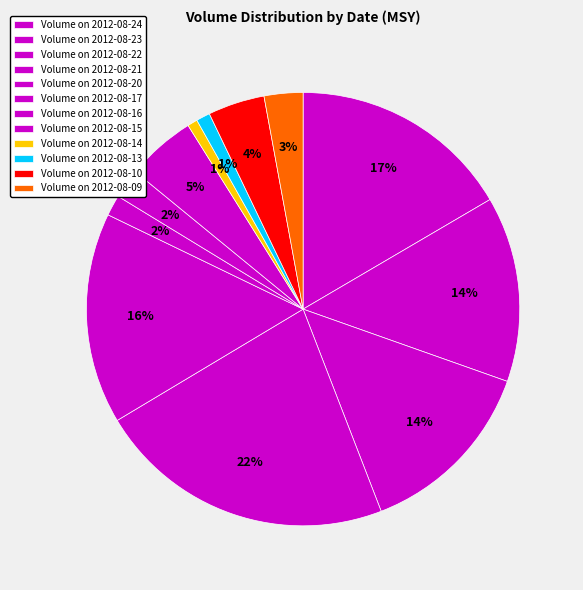

Rank the categories by value from lowest to highest.

2012-08-14, 2012-08-13, 2012-08-17, 2012-08-16, 2012-08-09, 2012-08-10, 2012-08-15, 2012-08-22, 2012-08-23, 2012-08-20, 2012-08-24, 2012-08-21